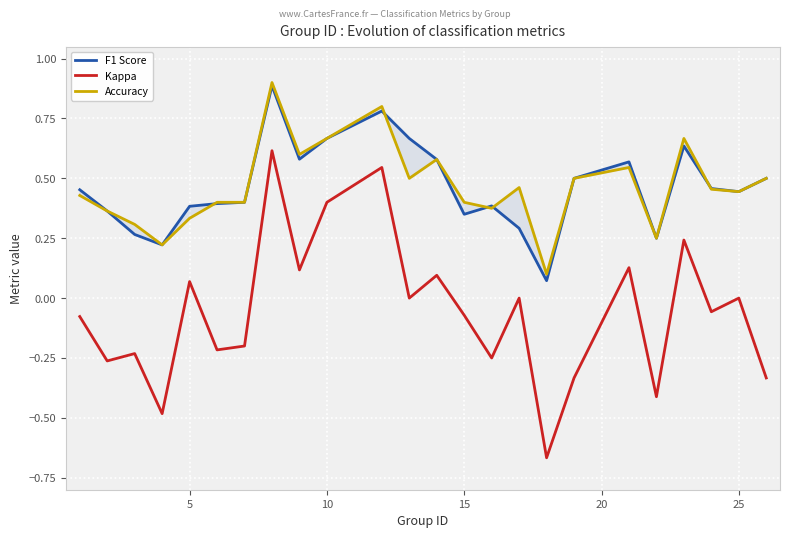

What is the highest value of the Kappa series?

0.6